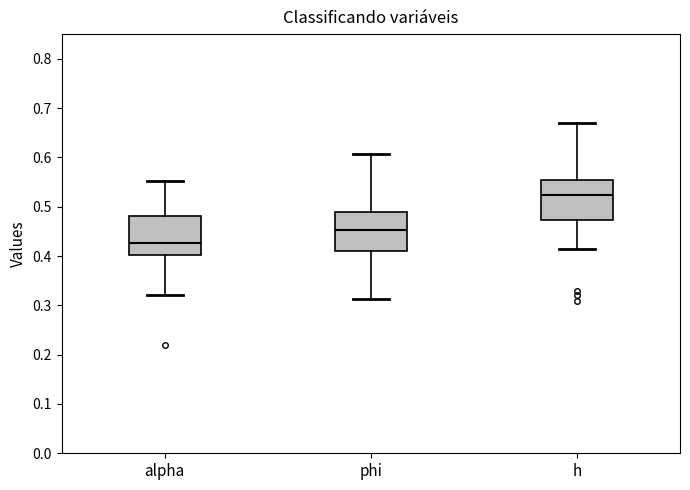

Where does the median line of the box for h sit on the y-axis? The values are not printed on the chart, so give them approximately, as read against the axis.

0.52